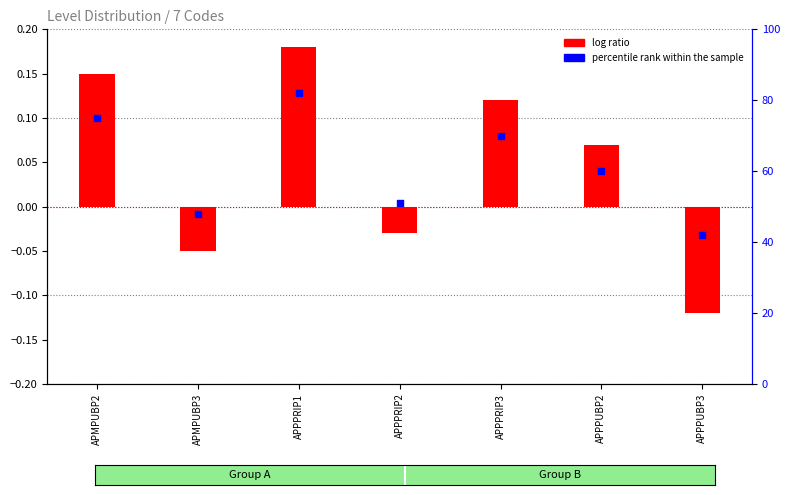

Which series has the largest total across all categories?

percentile rank within the sample